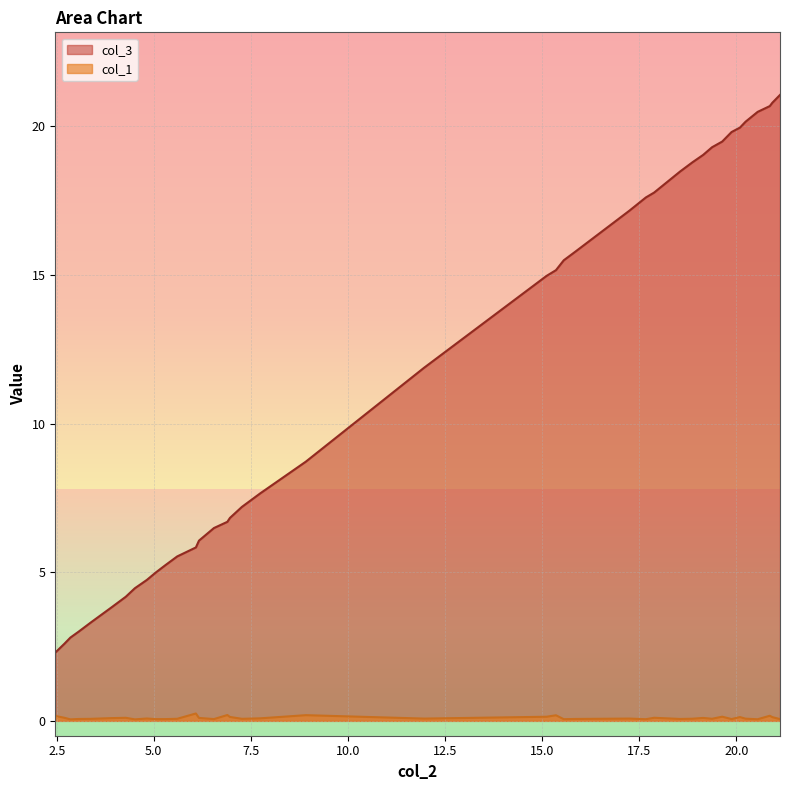

What is the value of the col_1 point at the 21st from the left?

0.1